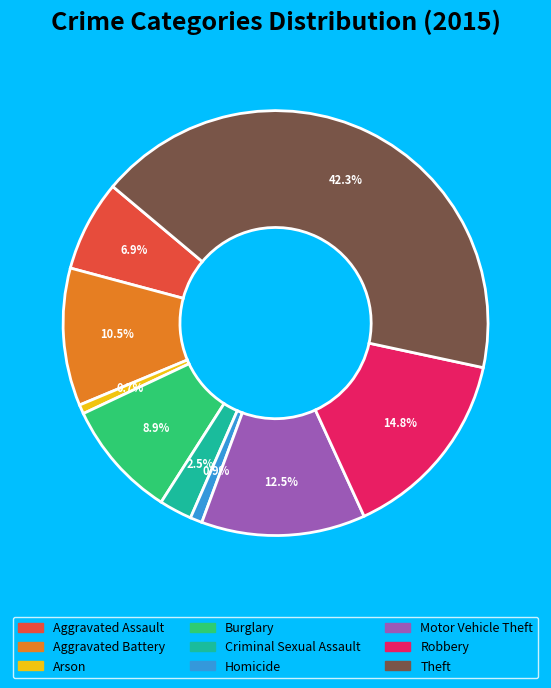

What is the largest slice in the pie chart?

Theft